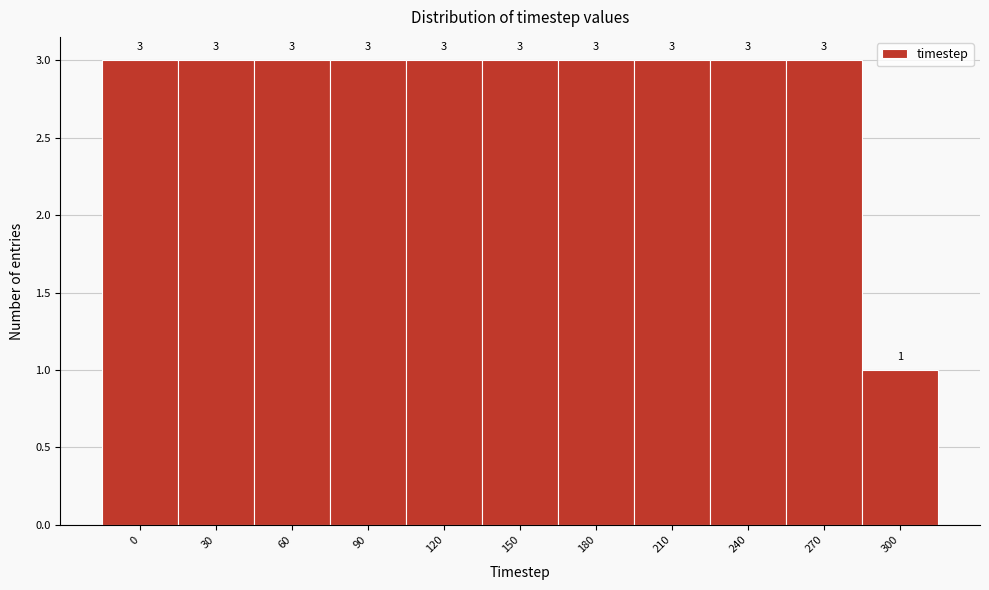

Reading right to left, transcribe all the data shown in this chart.

1	3	3	3	3	3	3	3	3	3	3